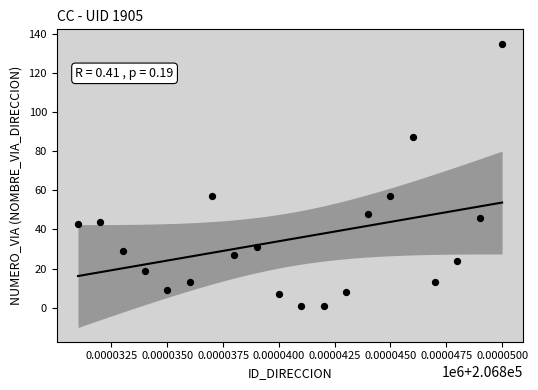

What is the range of Y values (max minus min)?

134